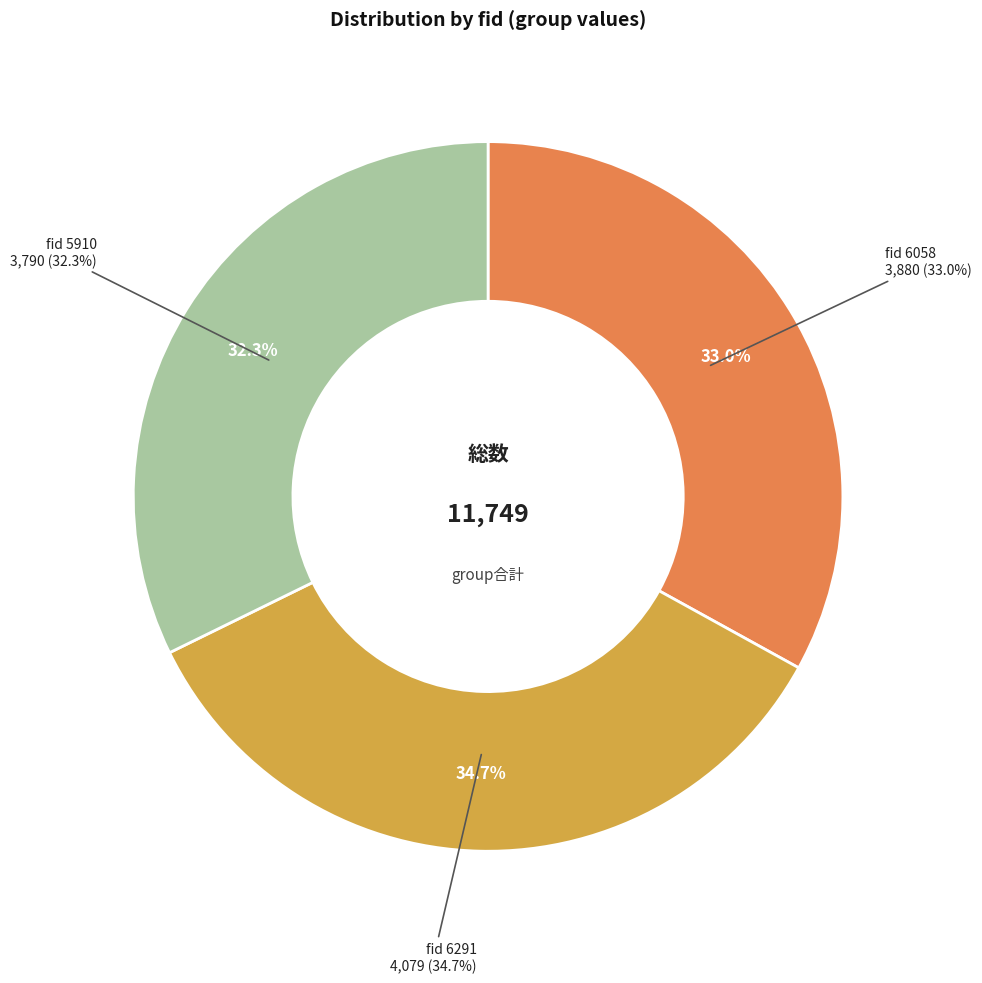

Does any single category account for the majority?

No